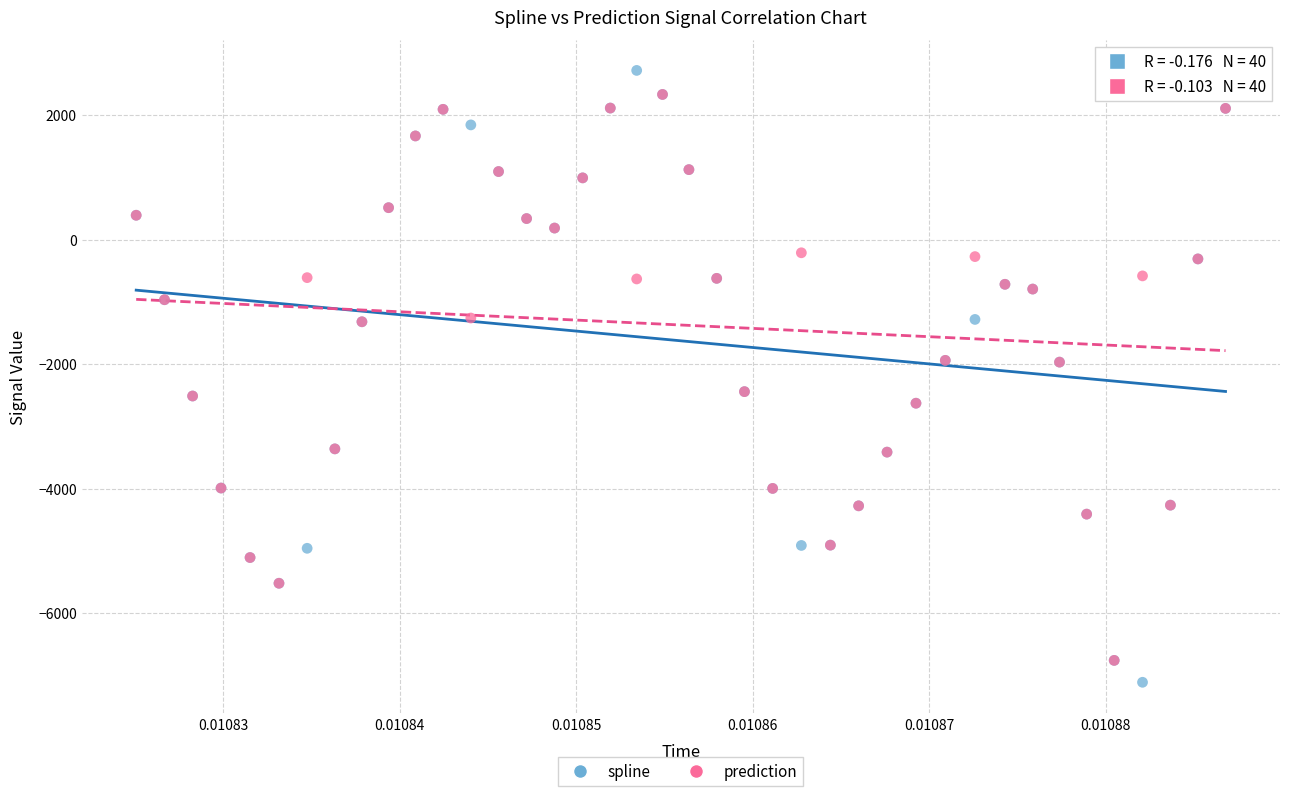

What are all the series names shown in the legend?

spline, prediction